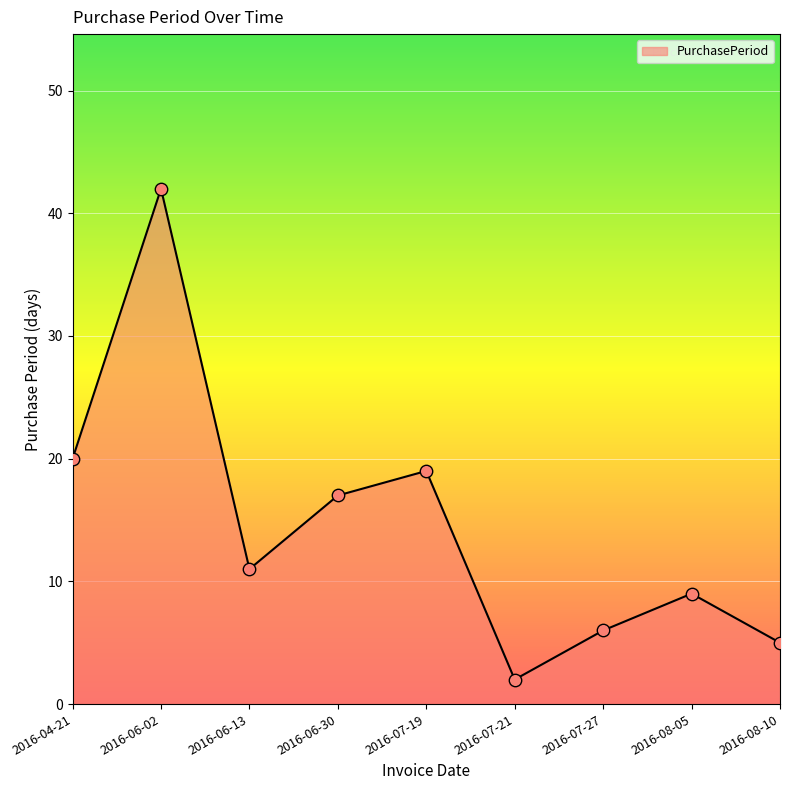

What is the ratio of the value at 2016-06-30 to the value at 2016-07-21?

8.5